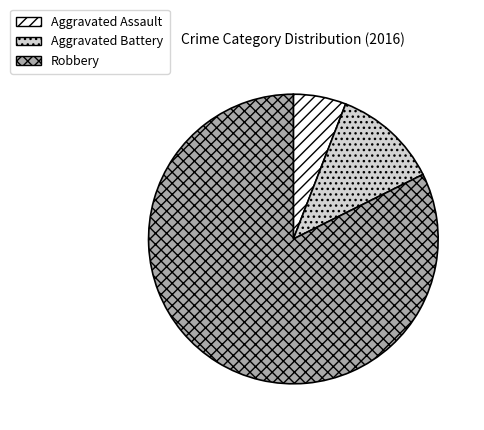

How many segments does this pie chart have?

3